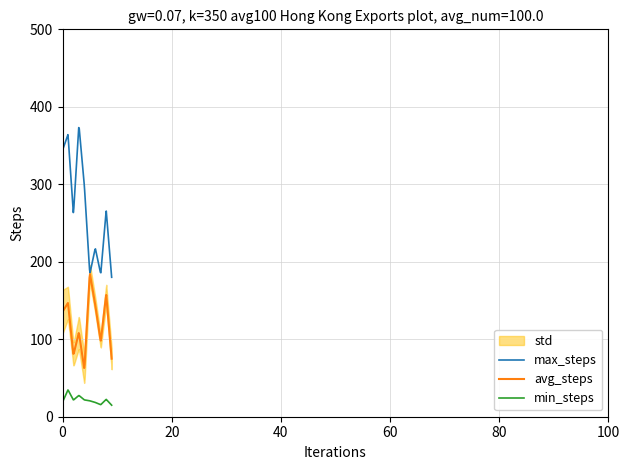

True or false: avg_steps and min_steps cross at least once.

False